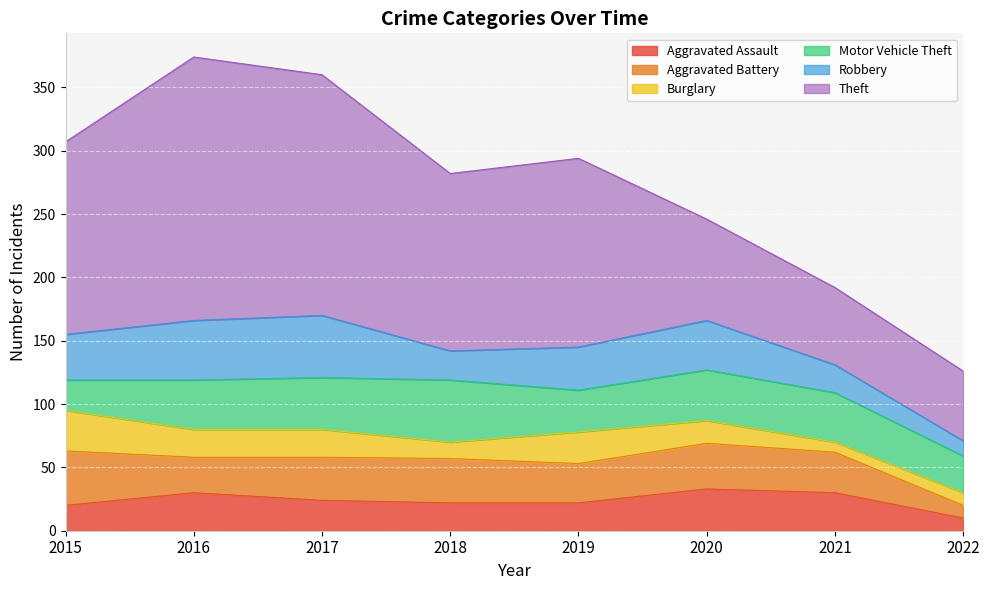

How many lines are shown in the chart?

6